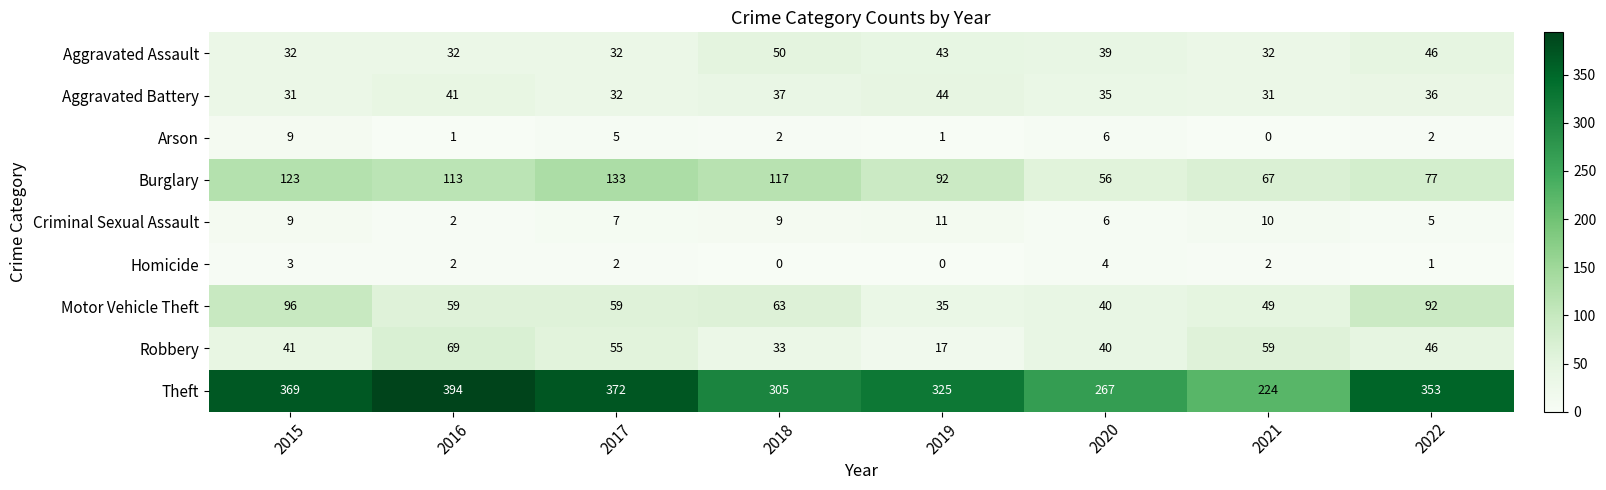

What is the spread (max minus min) of values at 2018?

305